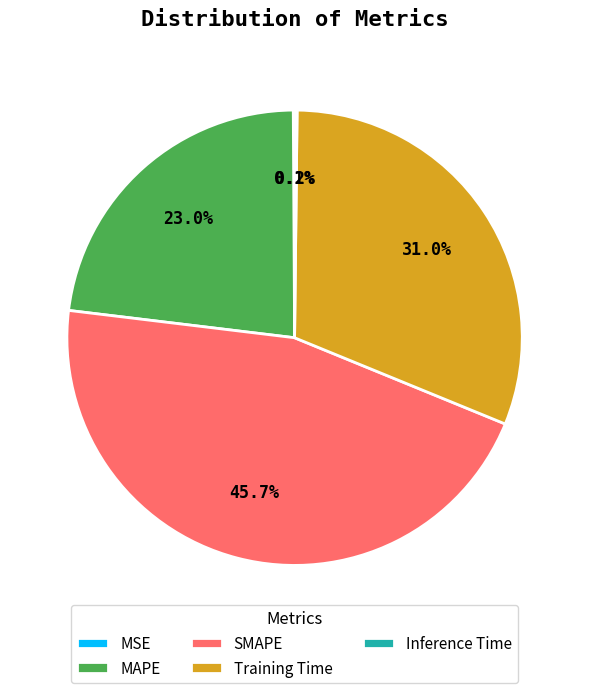

Between MAPE and Training Time, which is larger?

Training Time